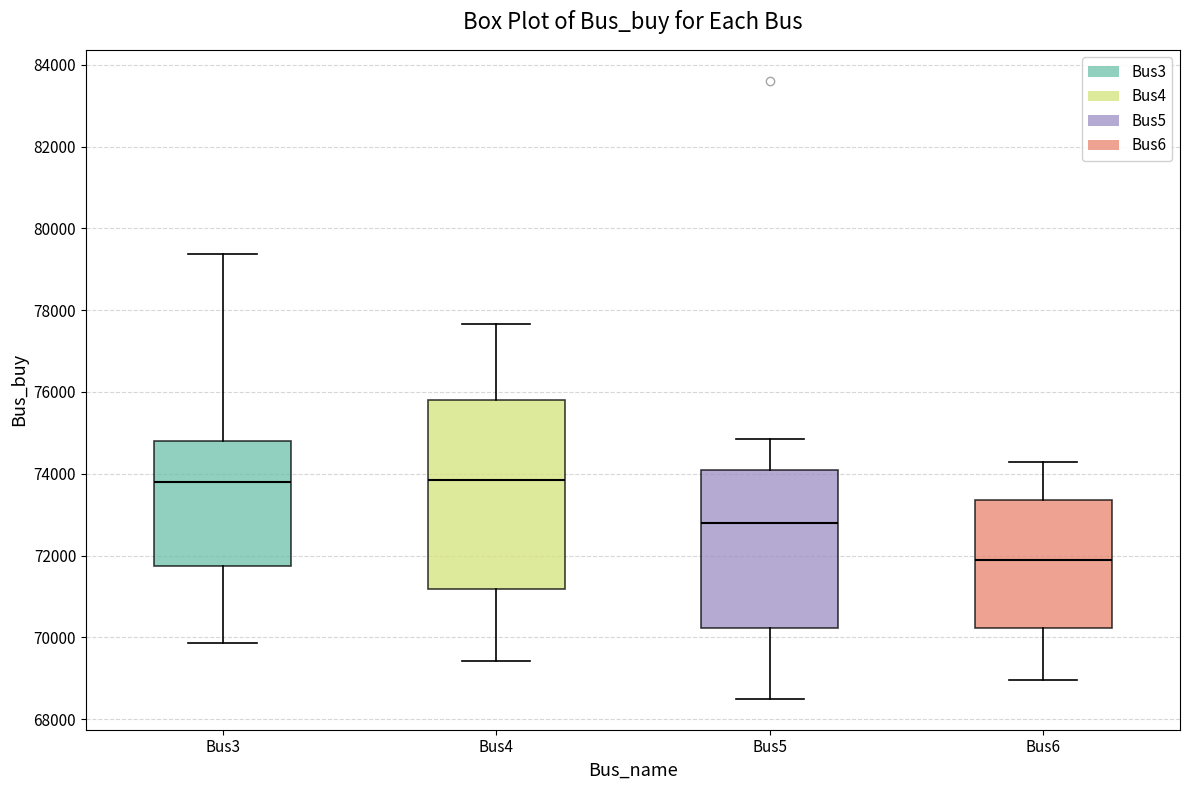

Reading left to right, read every box against the y-axis: the position of its median line, the range the box covers, and the ends of its whiskers. The values are not printed on the chart, so give them approximately, as read against the axis.

Bus3: median 73800, box 71800 to 74800, whiskers 69800 to 79400
Bus4: median 73800, box 71200 to 75800, whiskers 69400 to 77600
Bus5: median 72800, box 70200 to 74000, whiskers 68400 to 74800
Bus6: median 71800, box 70200 to 73400, whiskers 69000 to 74200